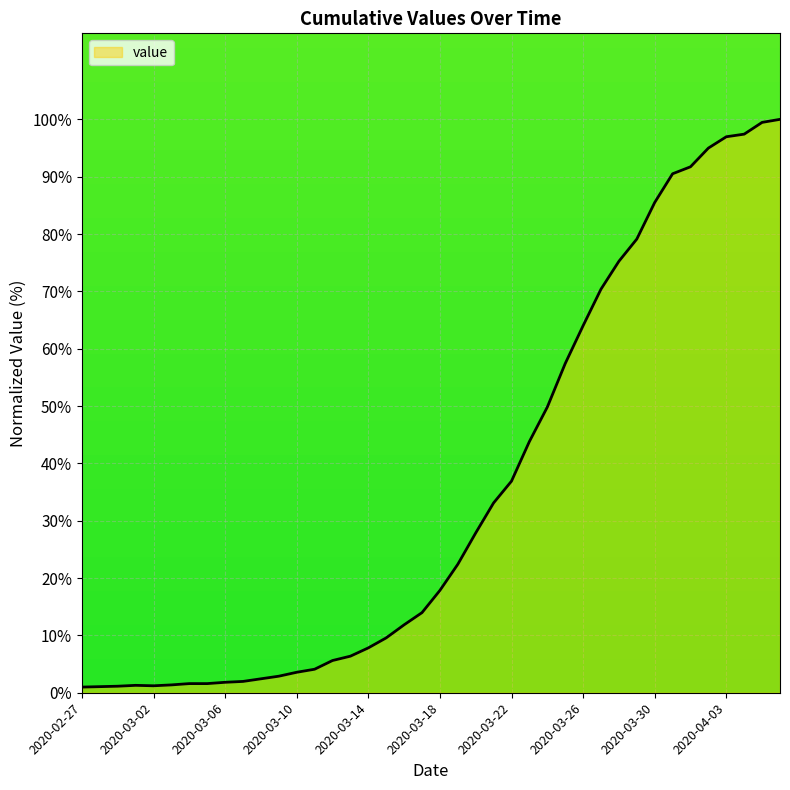

What is the greatest value displayed?

100.0